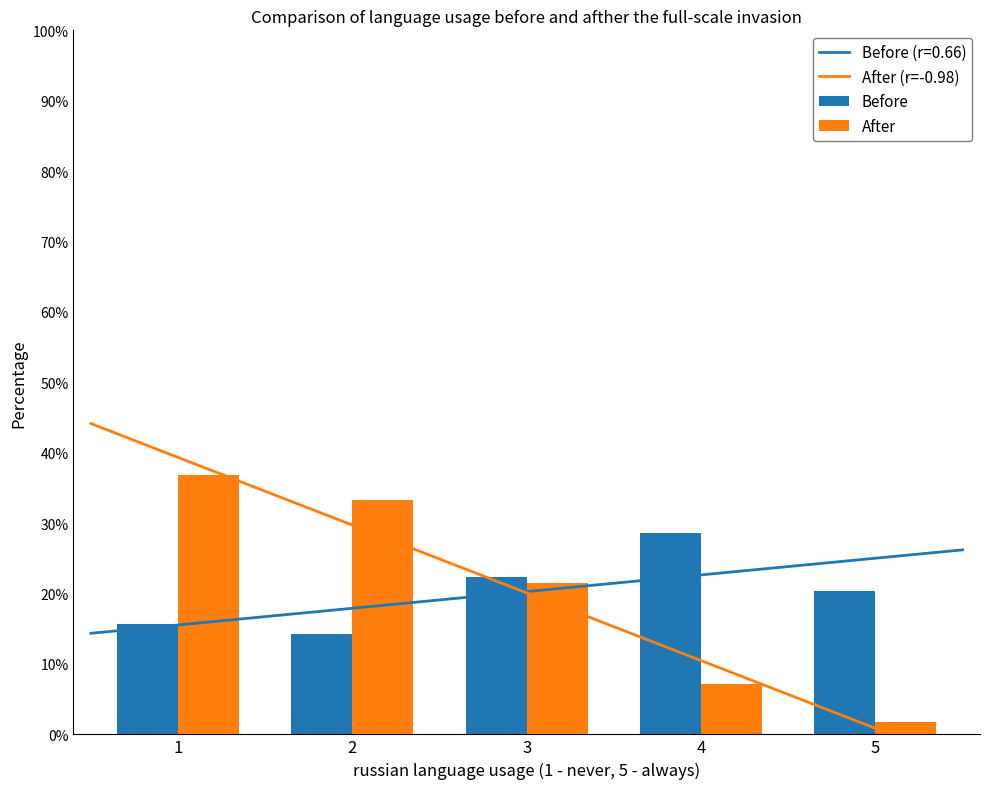

At which category is the sum across all series the highest?

1